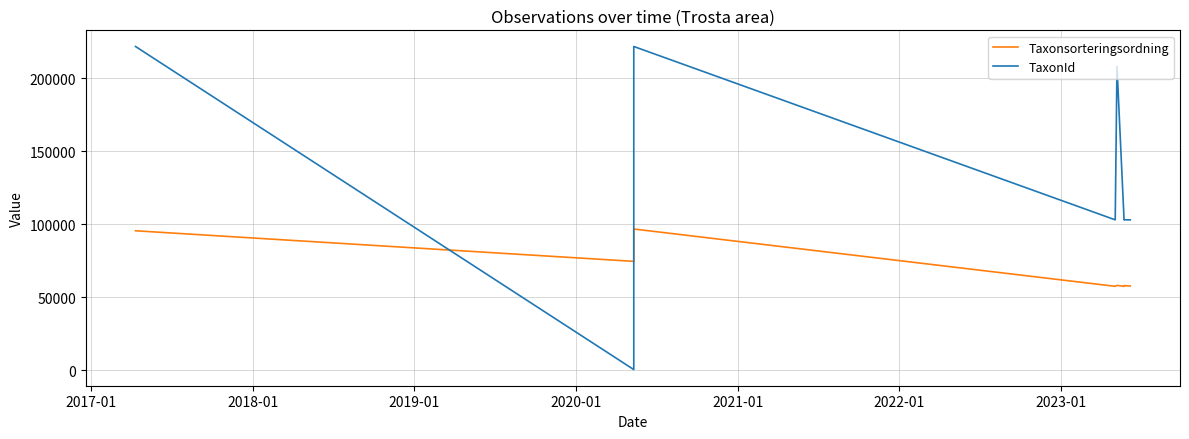

What is the sum of all Taxonsorteringsordning values?

708139